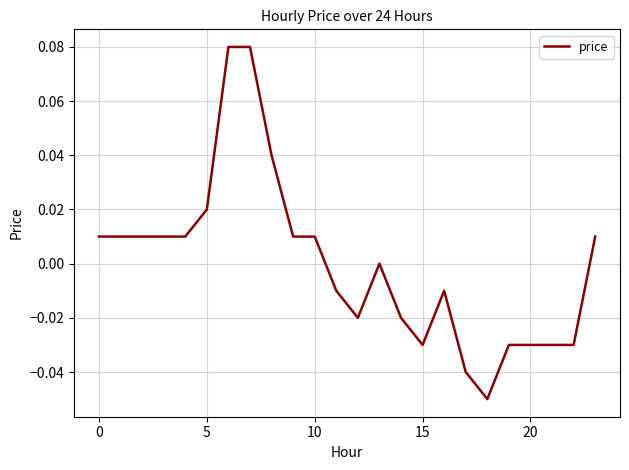

Is this an area chart (filled region under the line)?

No